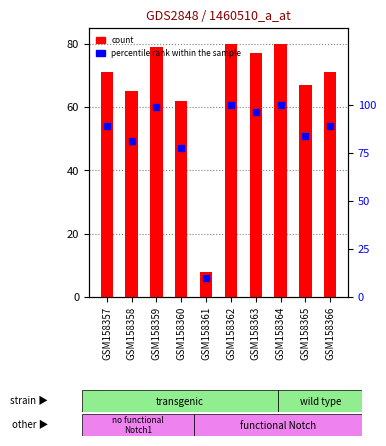

Rank the categories by percentile rank within the sample value from highest to lowest.

GSM158362, GSM158364, GSM158359, GSM158363, GSM158357, GSM158366, GSM158365, GSM158358, GSM158360, GSM158361